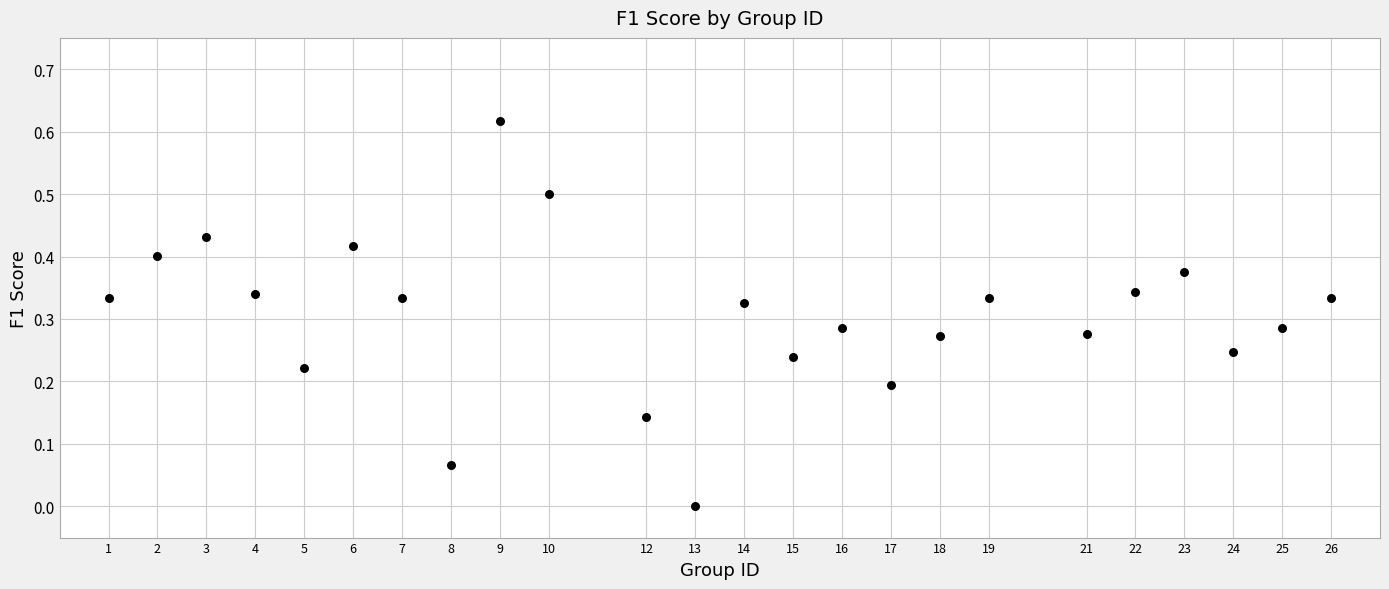

What is the range of X values (max minus min)?

25.0